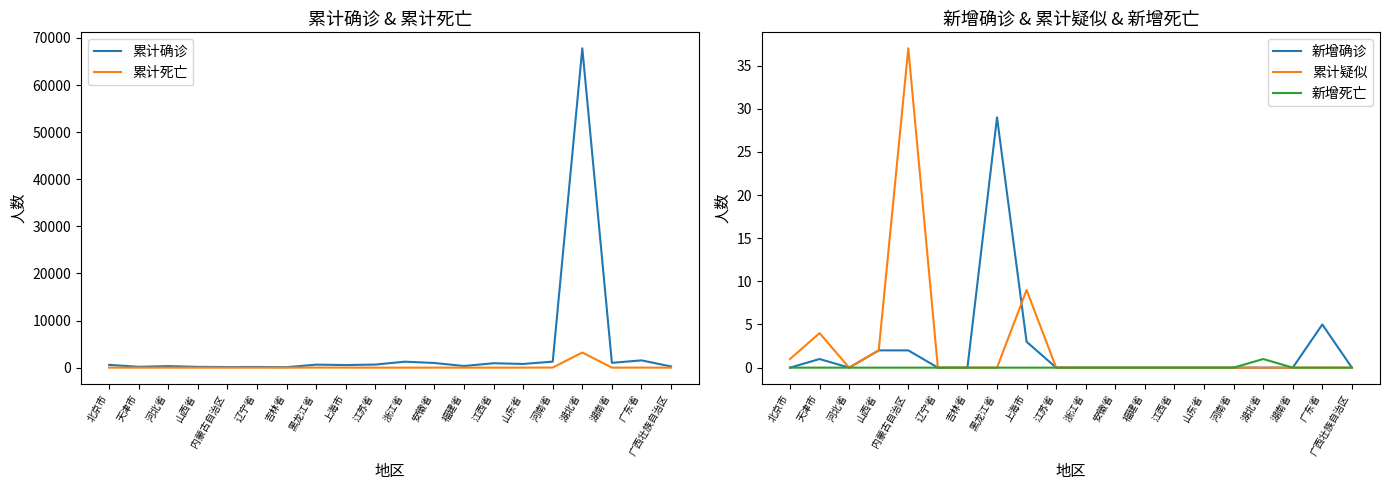

How many values in the 新增死亡 series exceed 0?

1